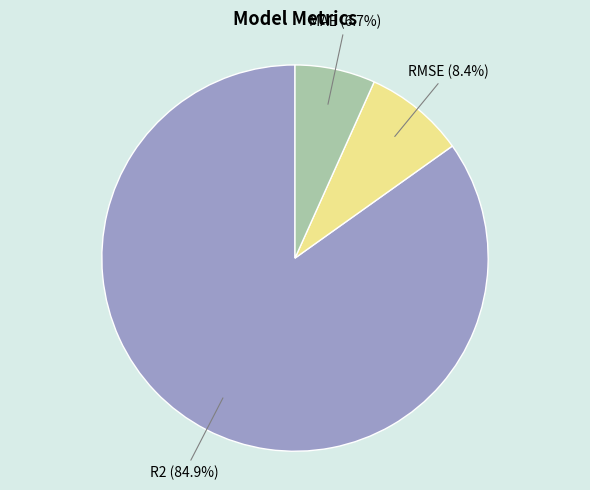

Is there a majority slice in this chart?

Yes